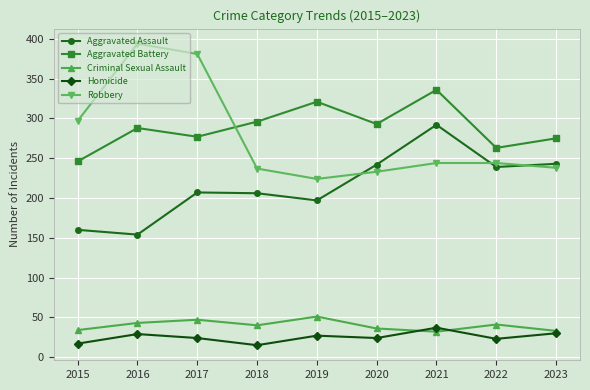

The value of Homicide at 2015 is 17. True or false?

True